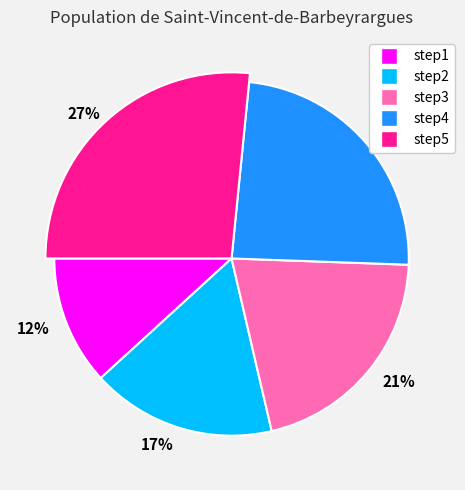

Rank the categories by value from lowest to highest.

step1, step2, step3, step4, step5